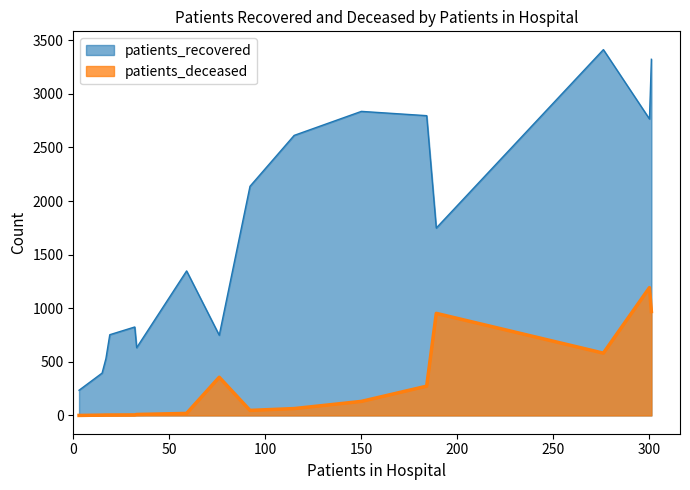

Which series has the largest total across all categories?

patients_recovered